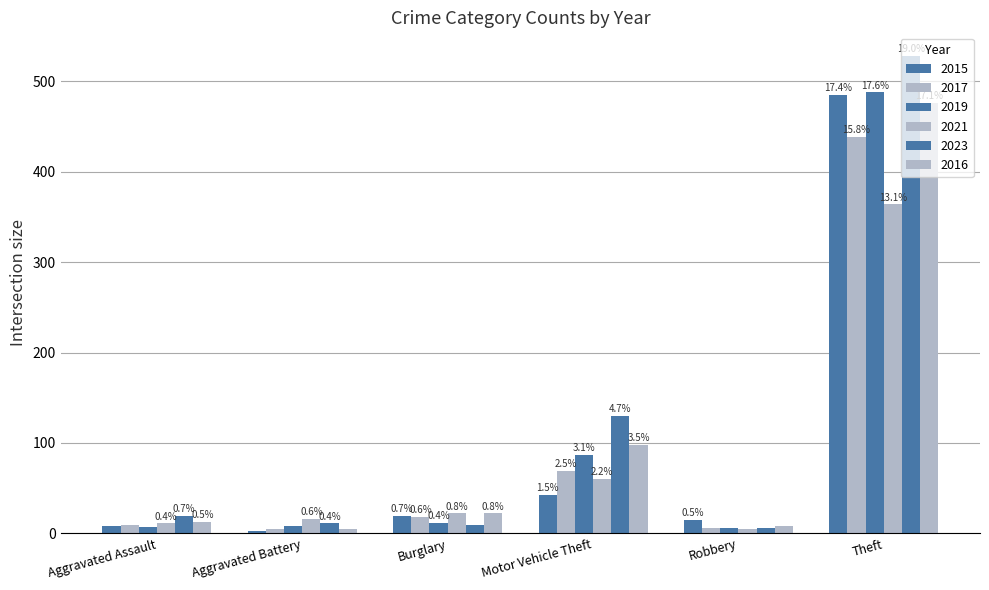

What is the difference between the 2023 values at Motor Vehicle Theft and Aggravated Battery?

119